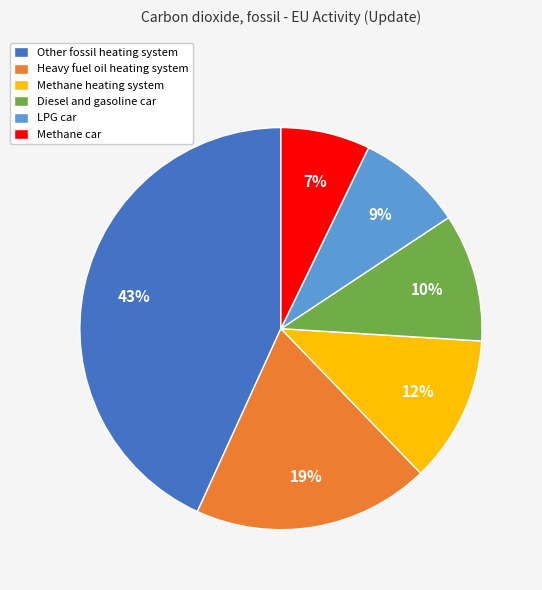

Does Other fossil heating system account for over 50% of the chart?

No